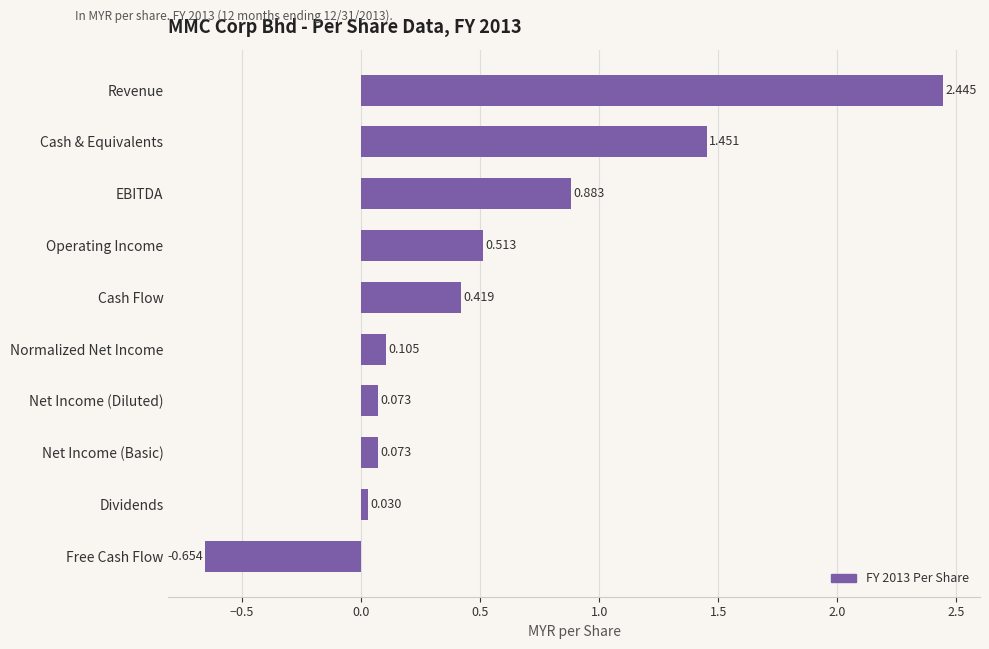

Which has a higher value, Net Income (Basic) or Free Cash Flow?

Net Income (Basic)